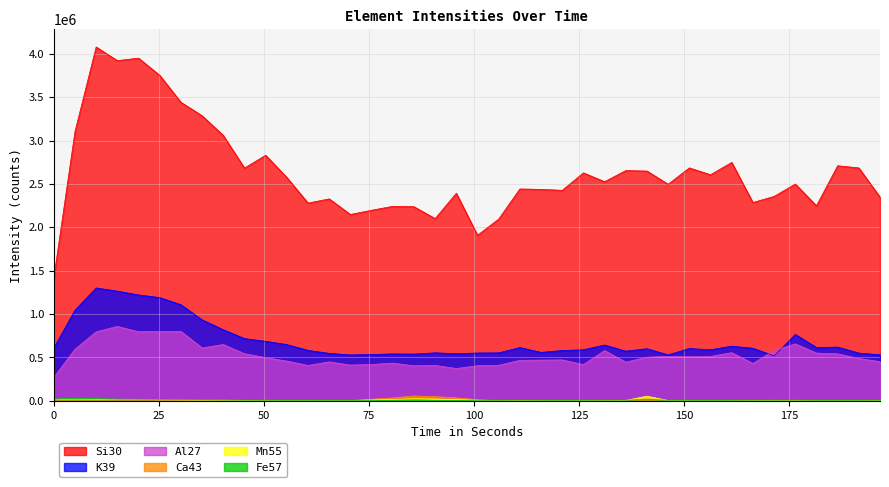

Does the chart have visible grid lines?

Yes